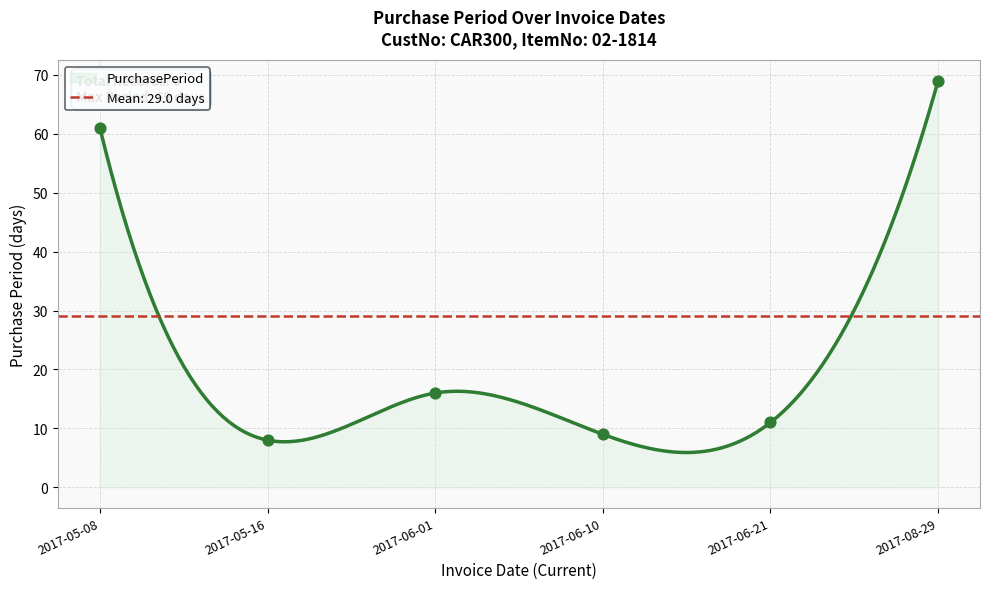

What is the change in value from 2017-06-10 to 2017-06-21?

+2